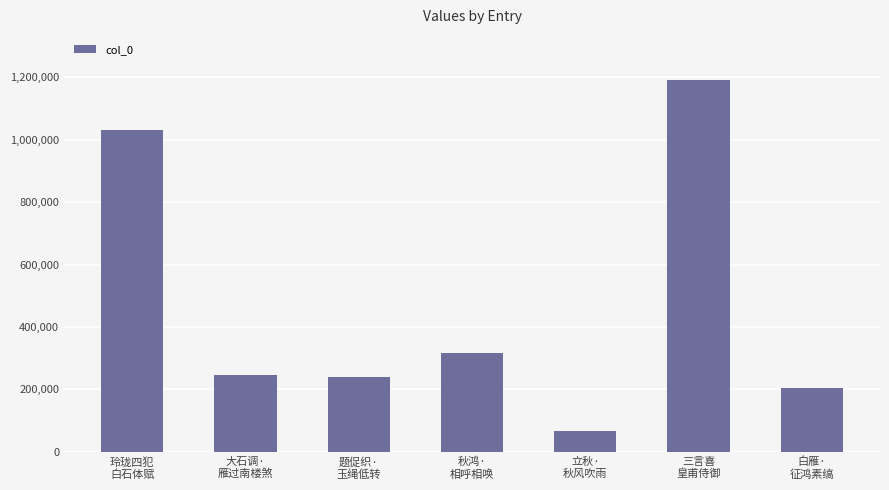

What is the change in value from 玲珑四犯
白石体赋 to 题促织·
玉绳低转?

-790196